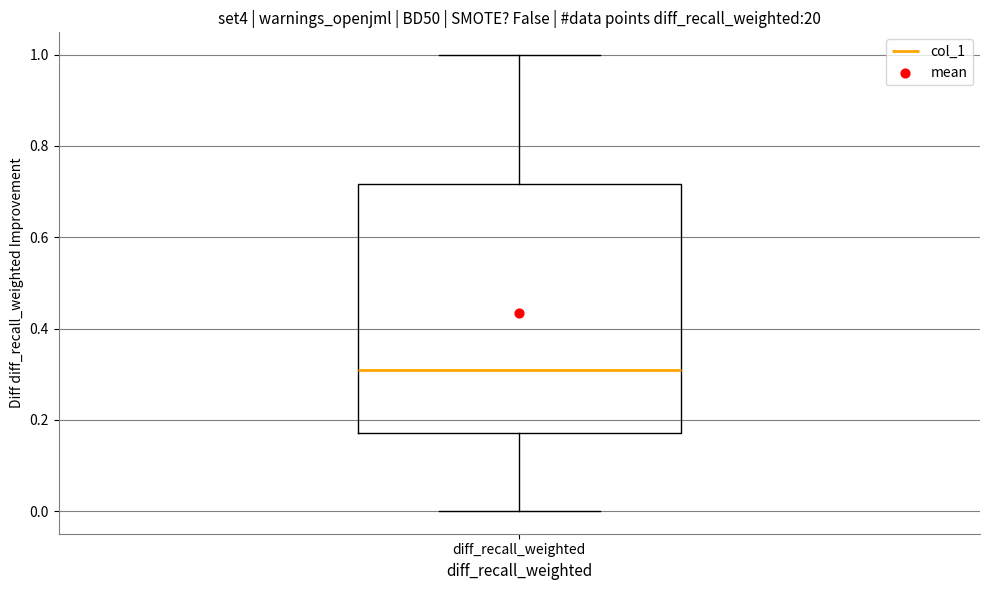

Read this box plot against the y-axis: the position of the median line, the range covered by the box, and the ends of both whiskers. The values are not printed on the chart, so give them approximately, as read against the axis.

median 0.30, box 0.18 to 0.72, whiskers 0.00 to 1.00